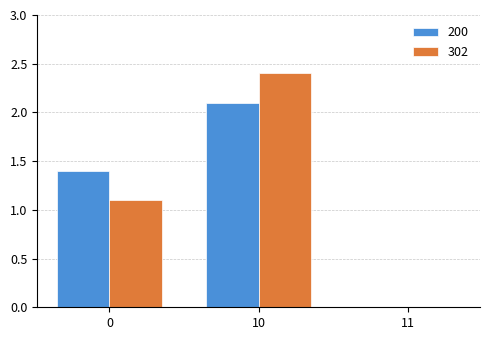

Is the value of 302 at 0 greater than the value of 200 at 11?

Yes